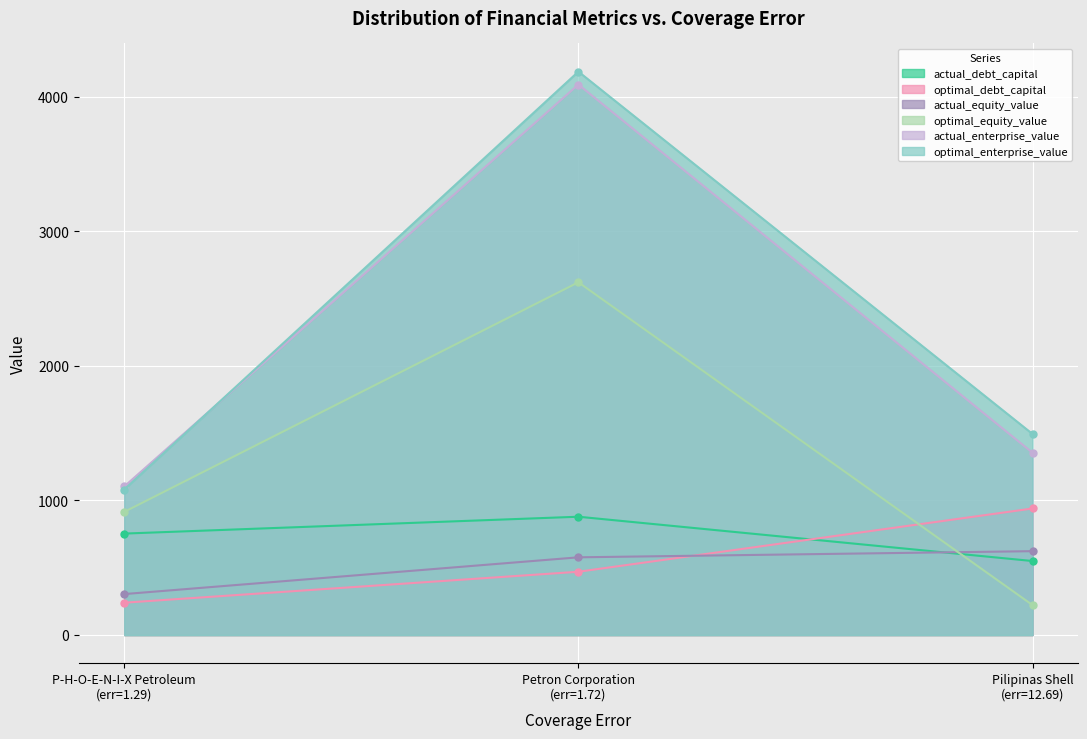

Reading left to right, list all the values displayed in this chart.

actual_debt_capital: 753.5	878.8	549.6
optimal_debt_capital: 240.0	470.0	940.0
actual_equity_value: 304.0	577.2	622.9
optimal_equity_value: 914.9	2620.9	222.3
actual_enterprise_value: 1103.5	4090.4	1354.2
optimal_enterprise_value: 1081.0	4186.2	1493.6